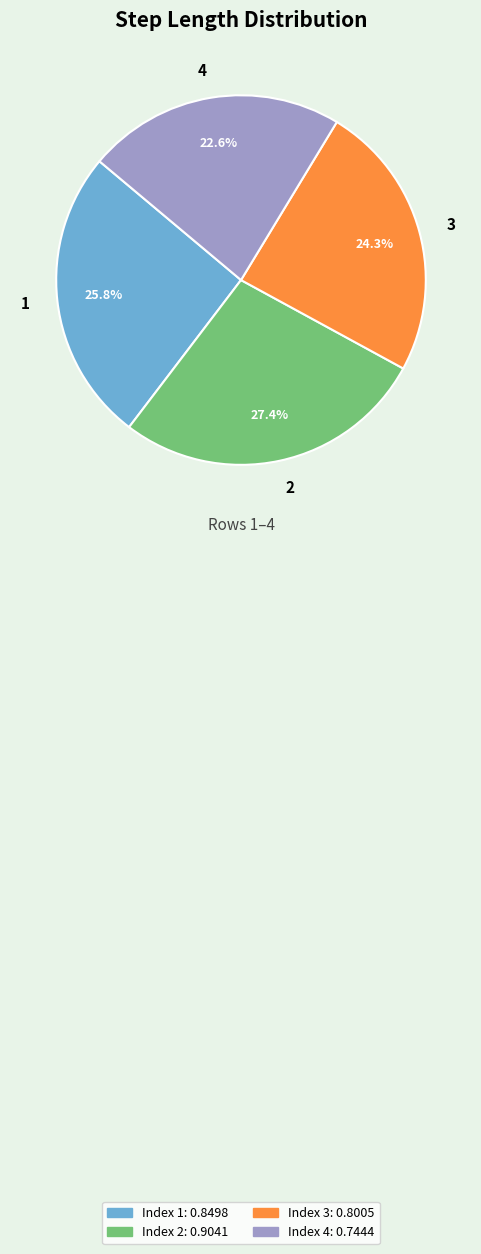

To the nearest percent, what portion does 1 represent?

26%